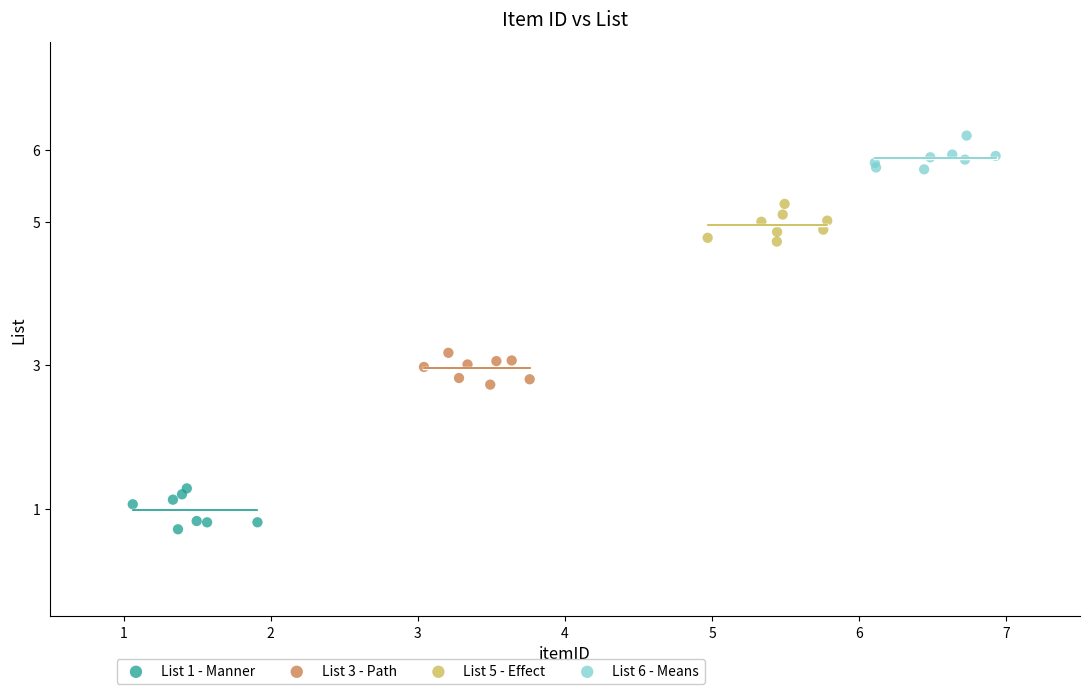

Which series reaches the maximum Y coordinate?

List 6 - Means